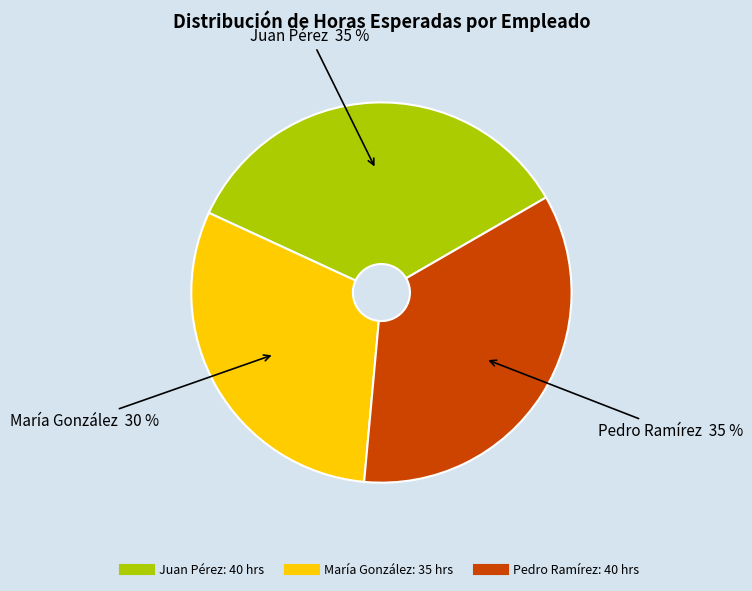

To the nearest percent, what is the average slice percentage?

33%